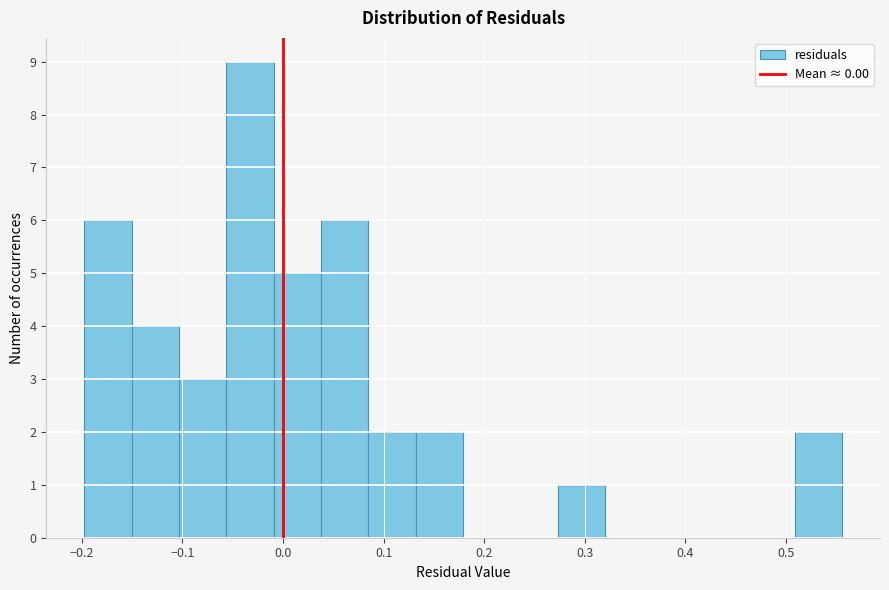

Reading left to right, list every bar in this chart as the range it spans on the x-axis followed by its height. Neither the bar edges nor the heights are printed on the chart, so give them approximately, as read against the axes.

-0.20 to -0.15: 6
-0.15 to -0.10: 4
-0.10 to -0.06: 3
-0.06 to -0.01: 9
-0.01 to 0.04: 5
0.04 to 0.08: 6
0.08 to 0.13: 2
0.13 to 0.18: 2
0.18 to 0.23: 0
0.23 to 0.27: 0
0.27 to 0.32: 1
0.32 to 0.37: 0
0.37 to 0.41: 0
0.41 to 0.46: 0
0.46 to 0.51: 0
0.51 to 0.56: 2